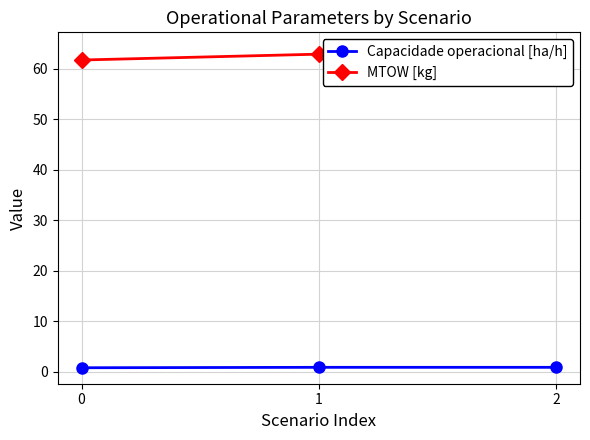

Reading left to right, list all the values displayed in this chart.

Capacidade operacional [ha/h]: 0.8	0.9	0.9
MTOW [kg]: 61.8	62.9	64.1